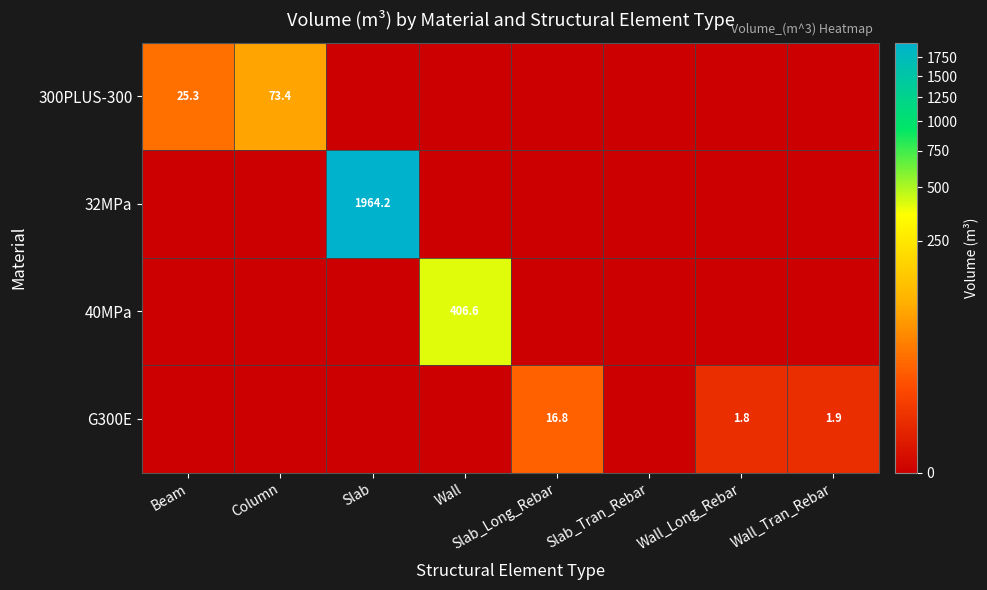

Is the value of 300PLUS-300 at Beam greater than the value of 40MPa at Wall?

No